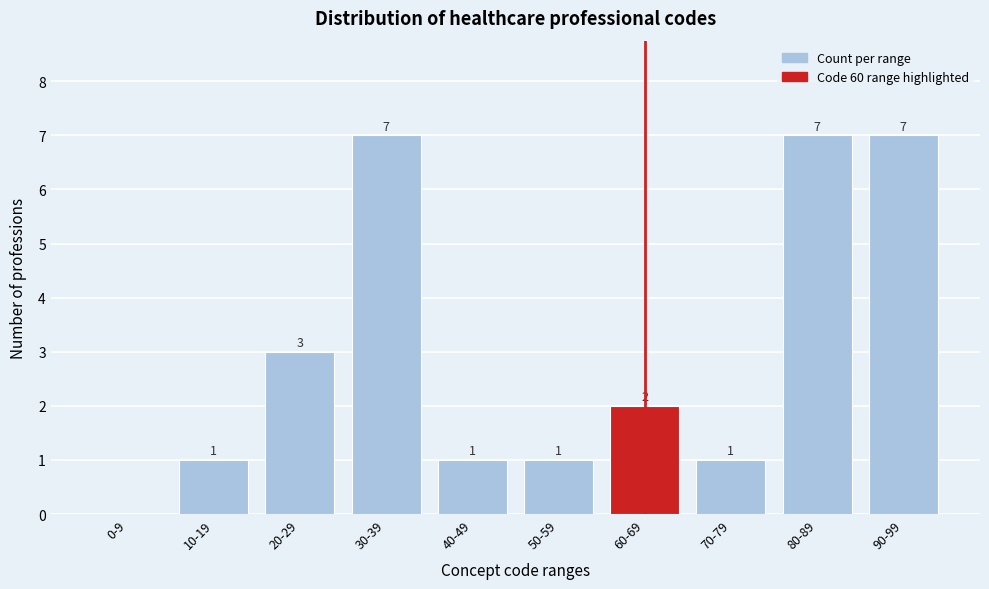

Reading left to right, what are all the values shown in this chart?

0-9=0	10-19=1	20-29=3	30-39=7	40-49=1	50-59=1	60-69=2	70-79=1	80-89=7	90-99=7